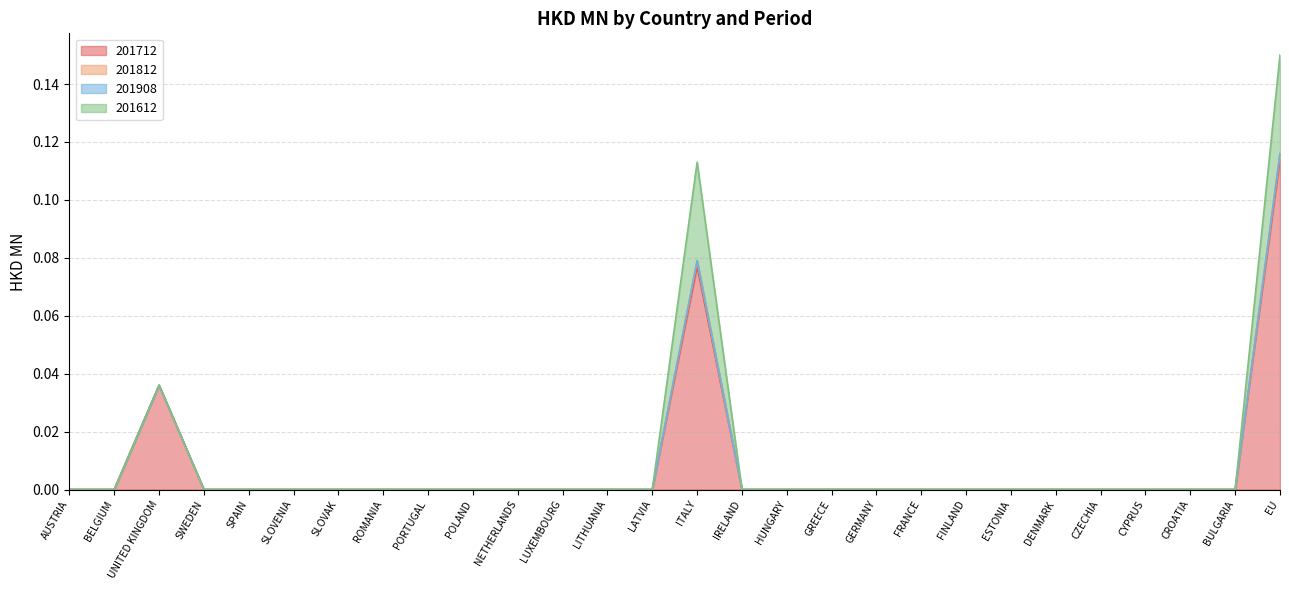

How many lines are shown in the chart?

4